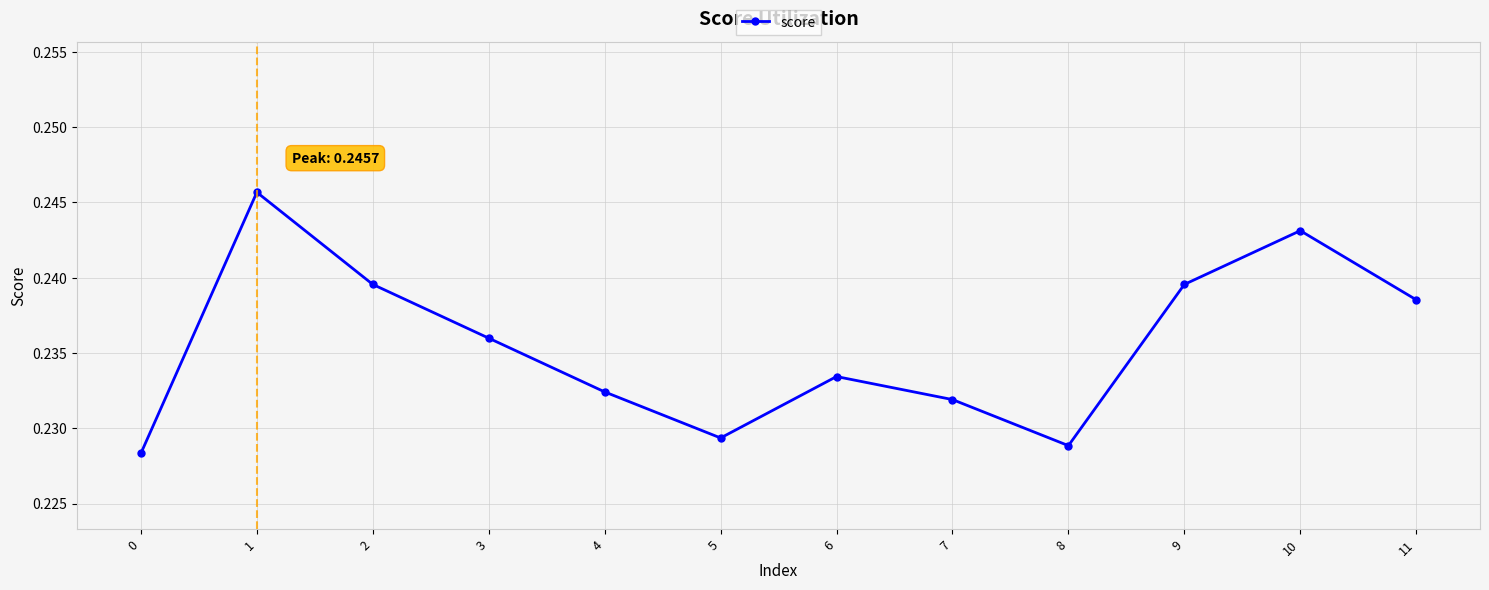

How many values are between 0 and 1?

12